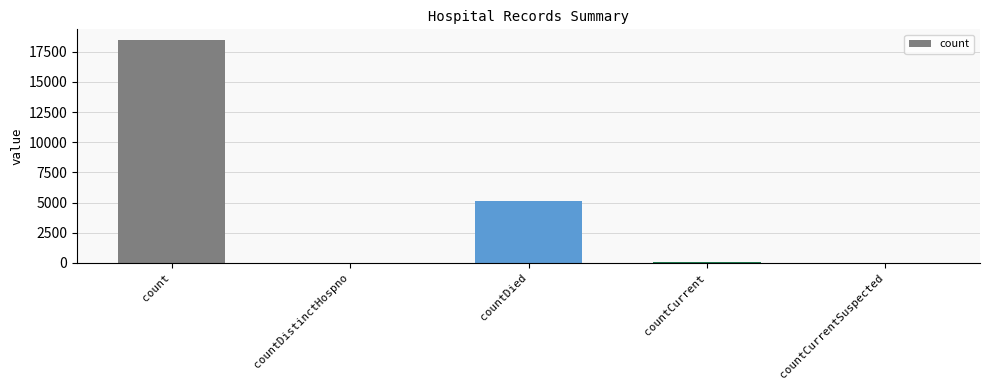

What is the average value?

4725